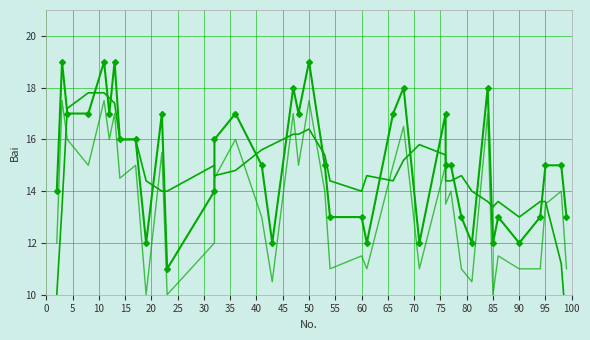

What is the sum of the Bai values at 45 and 30?

31.0